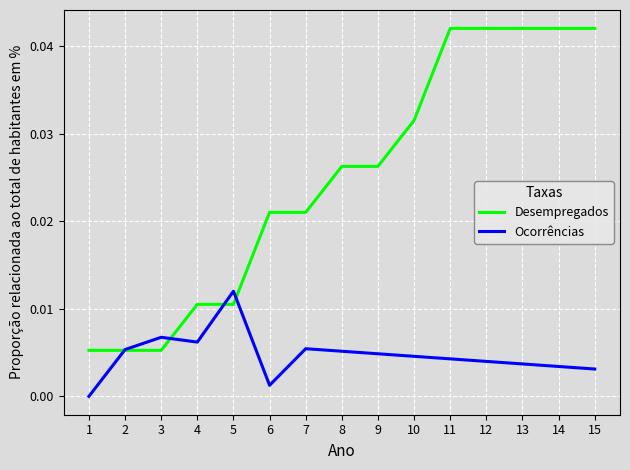

What are all the series names shown in the legend?

Desempregados, Ocorrências